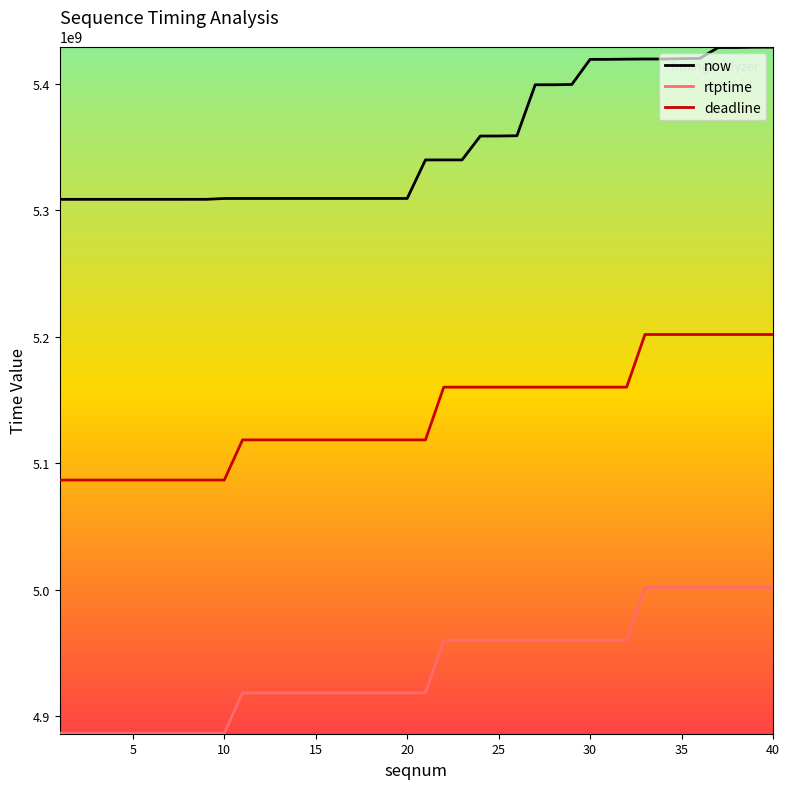

Does the chart have visible grid lines?

No